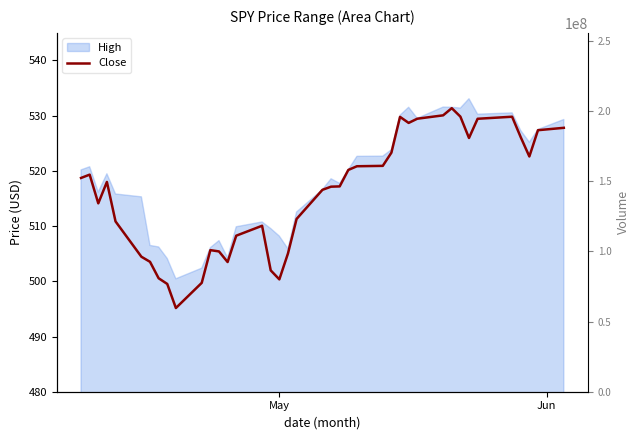

True or false: the data shows 798.1 at May.

False